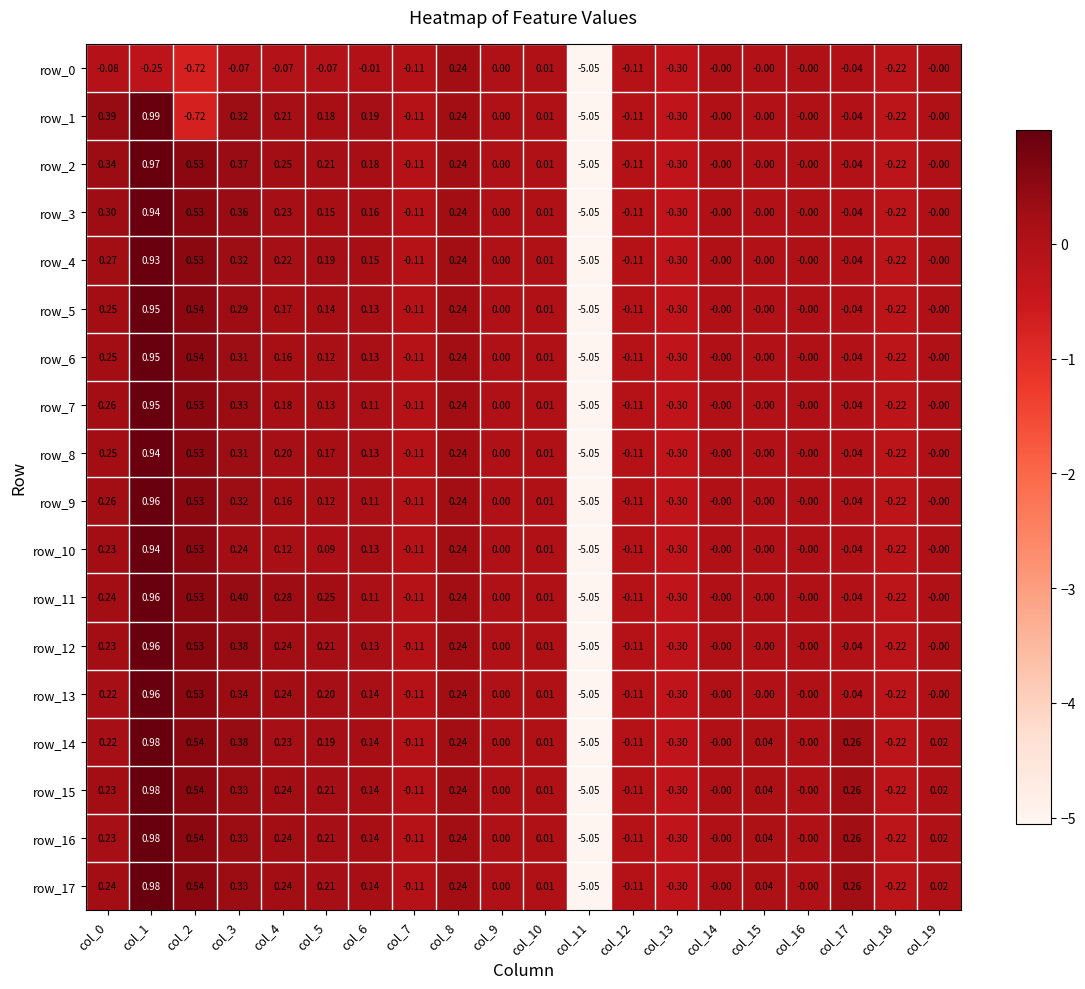

Count the number of data series in this chart.

18